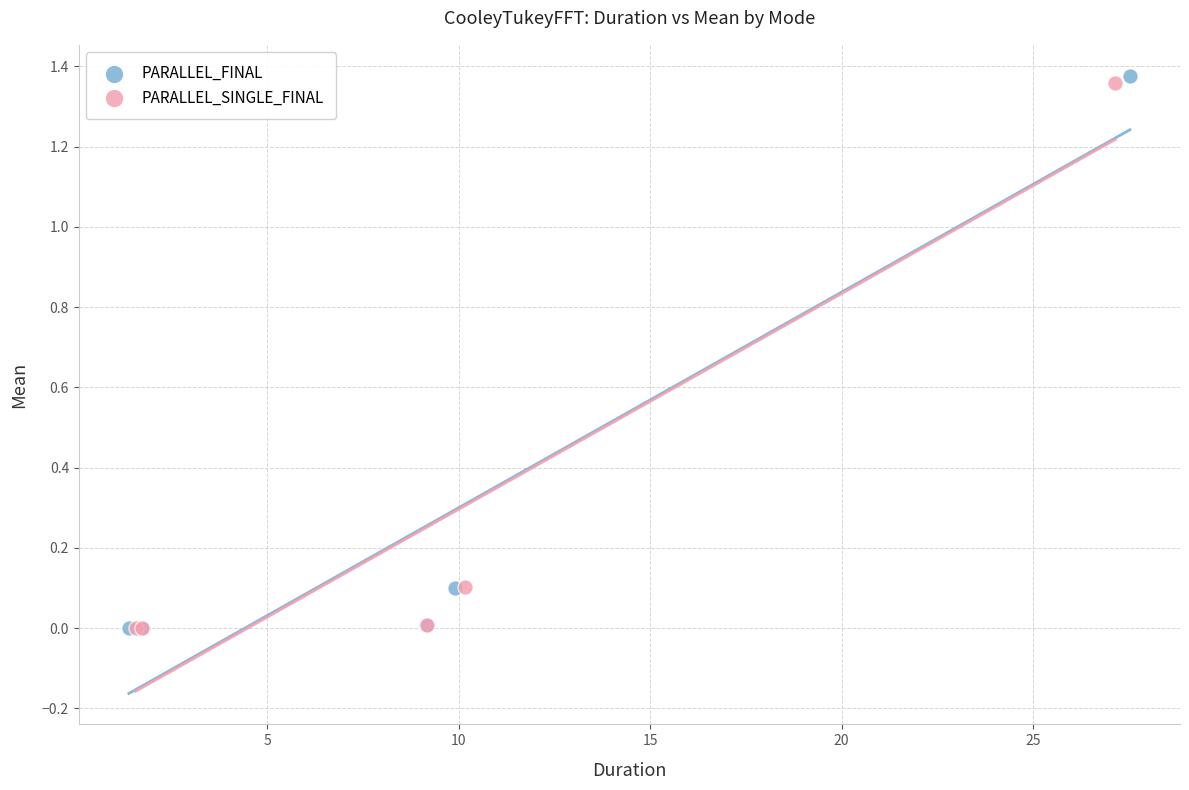

Which series has the largest Y range (max minus min)?

PARALLEL_FINAL